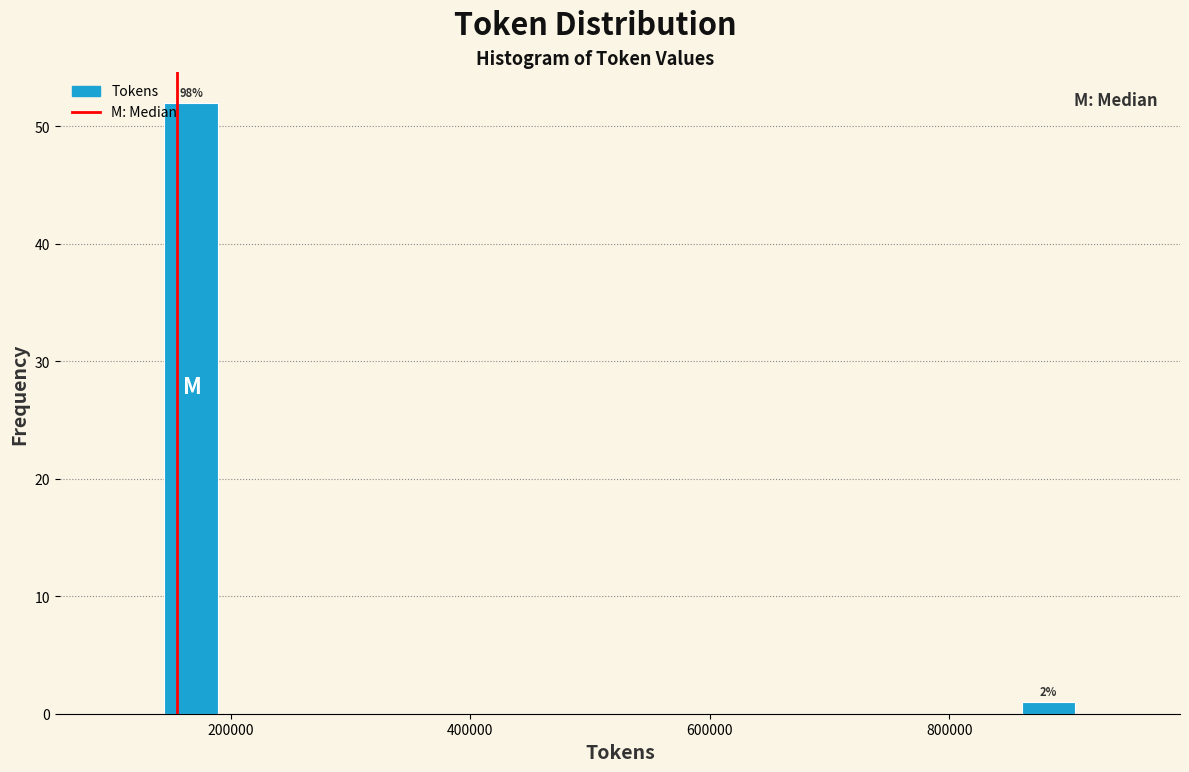

Around what value on the x-axis is the tallest bar? Give the approximate position of its centre, as read against the axis.

160000